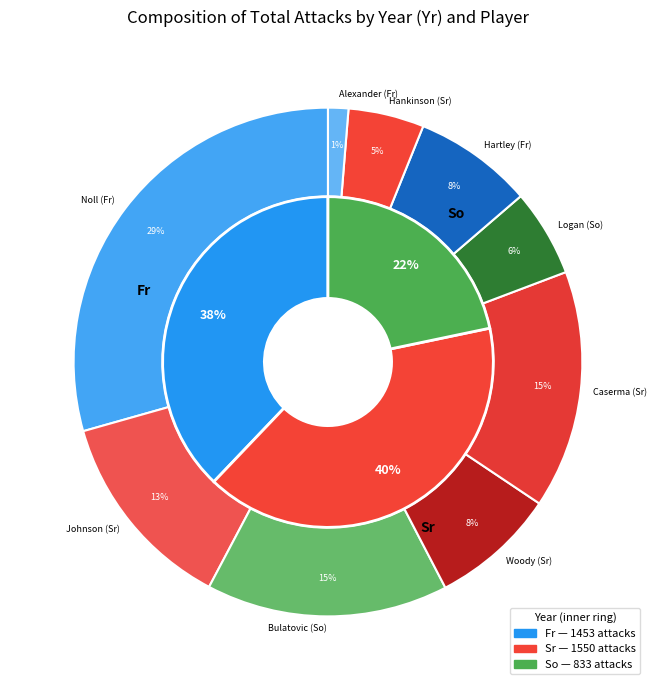

Rank the categories by value from lowest to highest.

Alexander, Raegan (Fr/S), Hankinson, Clairissa (Sr/MH), Logan, Mikayla (So/MB), Hartley, Adria (Fr/OH), Woody, Rachel (Sr/S), Johnson, Kaylin (Sr/MB), Caserma-Kloeble, Katelynn (Sr/OH), Bulatovic, Jovana (So/MH), Noll, Abby (Fr/OH)